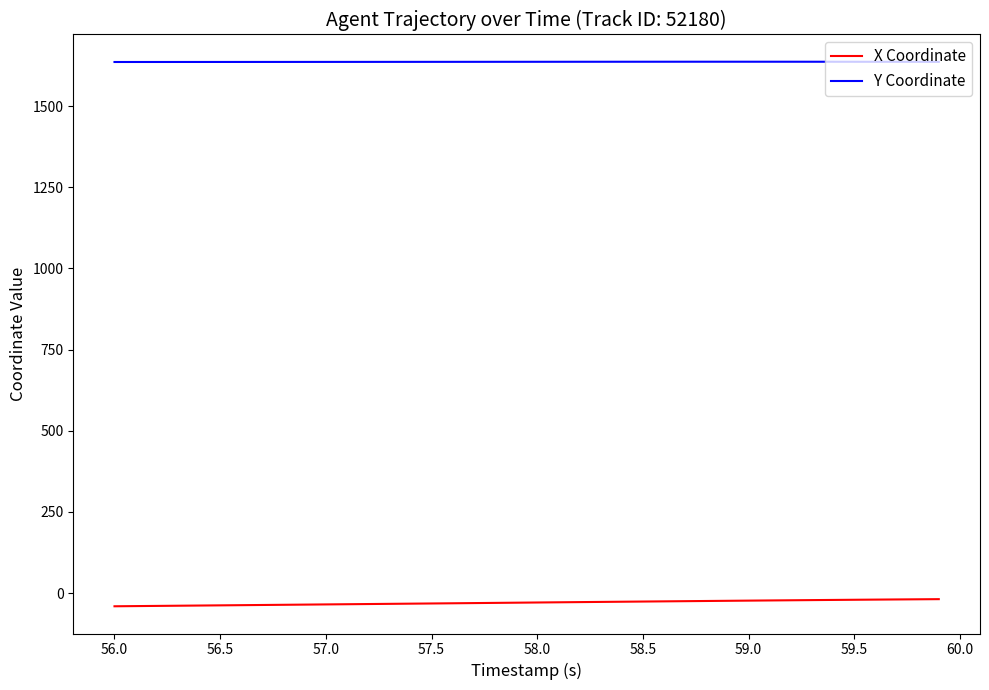

Which series has the largest total across all categories?

Y Coordinate